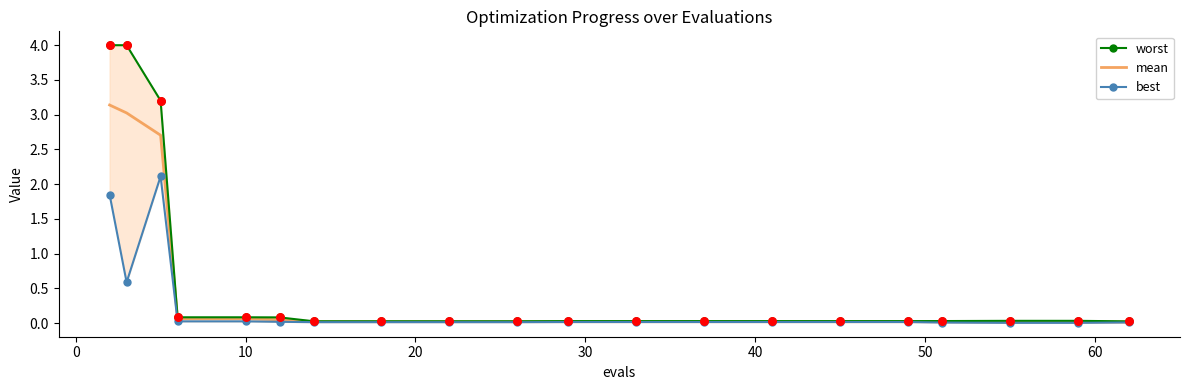

What is the maximum value for mean?

3.1